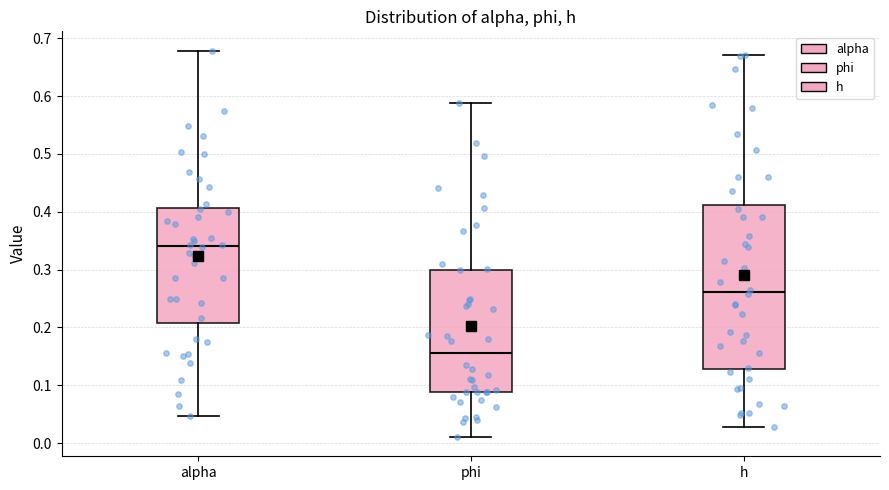

Which box has the lowest median line?

phi